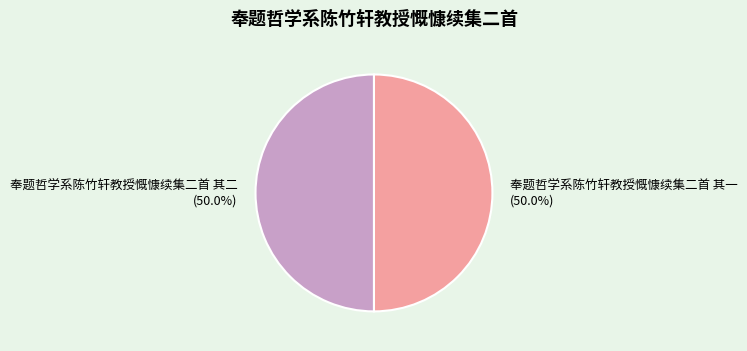

What is the ratio of the value at 奉题哲学系陈竹轩教授慨慷续集二首 其一 to the value at 奉题哲学系陈竹轩教授慨慷续集二首 其二?

1.0